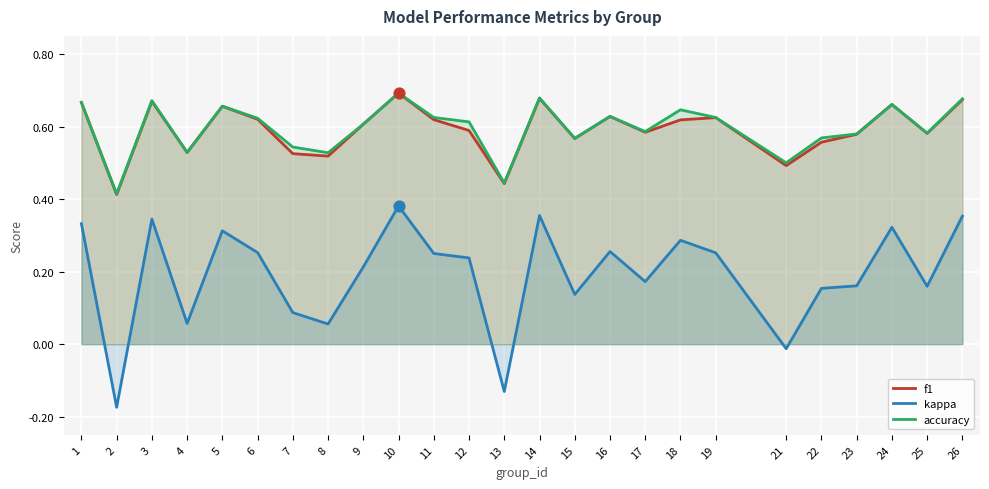

Which series contains the highest Y value?

f1